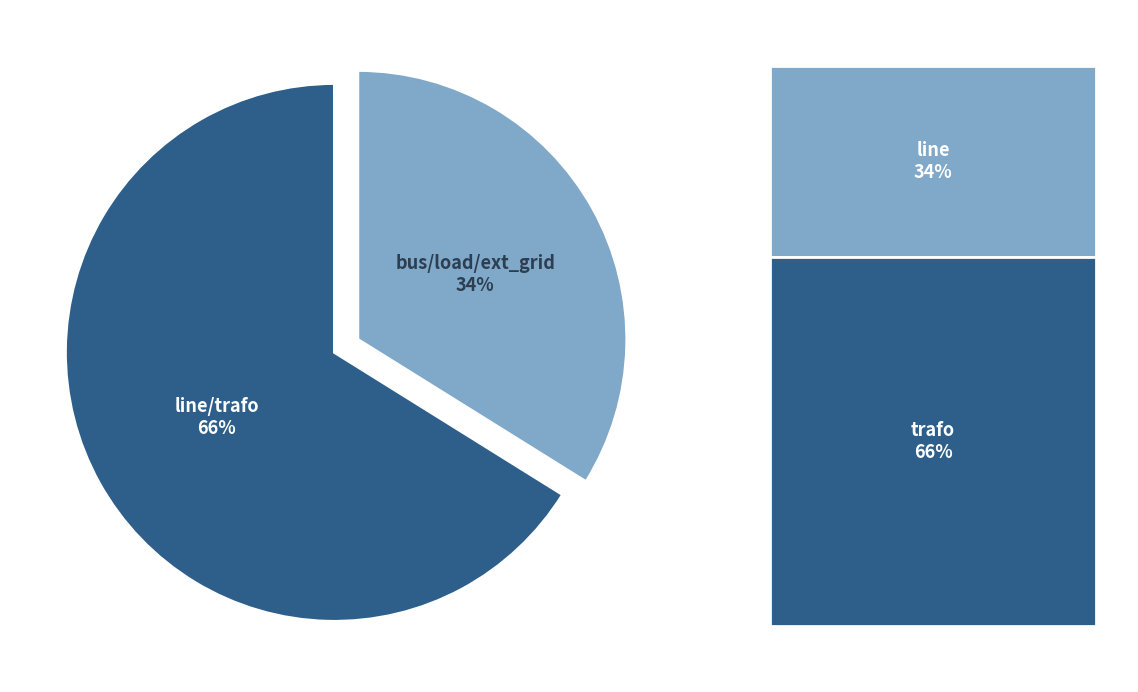

Count the number of slices in the pie.

2